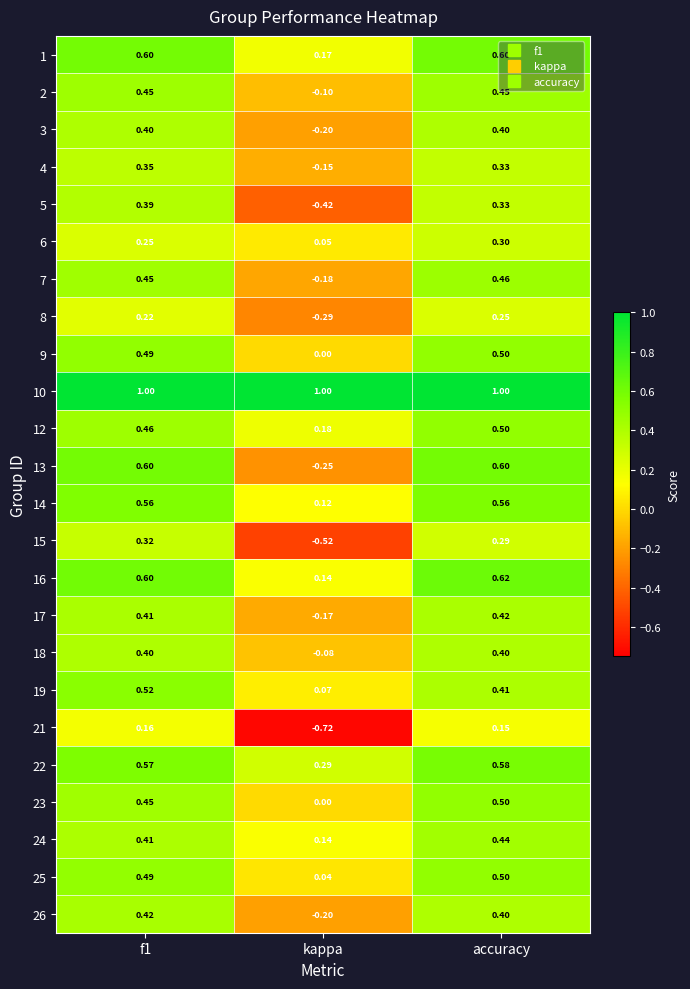

At which label is 13 closest to 0?

kappa